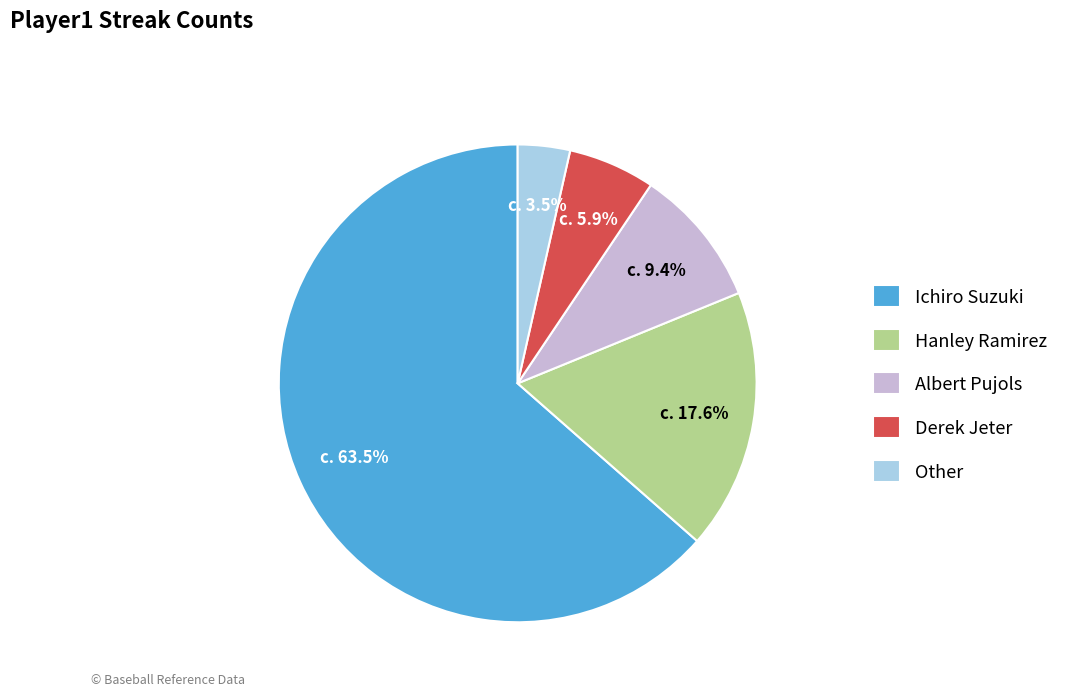

To the nearest percent, what percentage of the pie is Albert Pujols?

9%